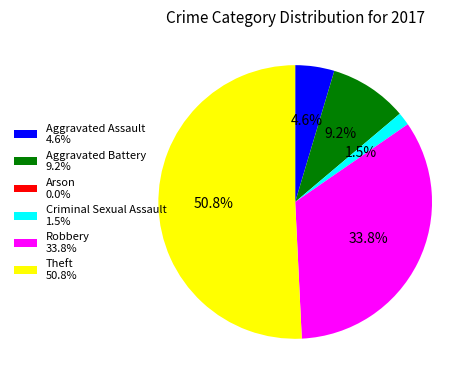

What is the ratio of the value at Theft to the value at Aggravated Battery?

5.5